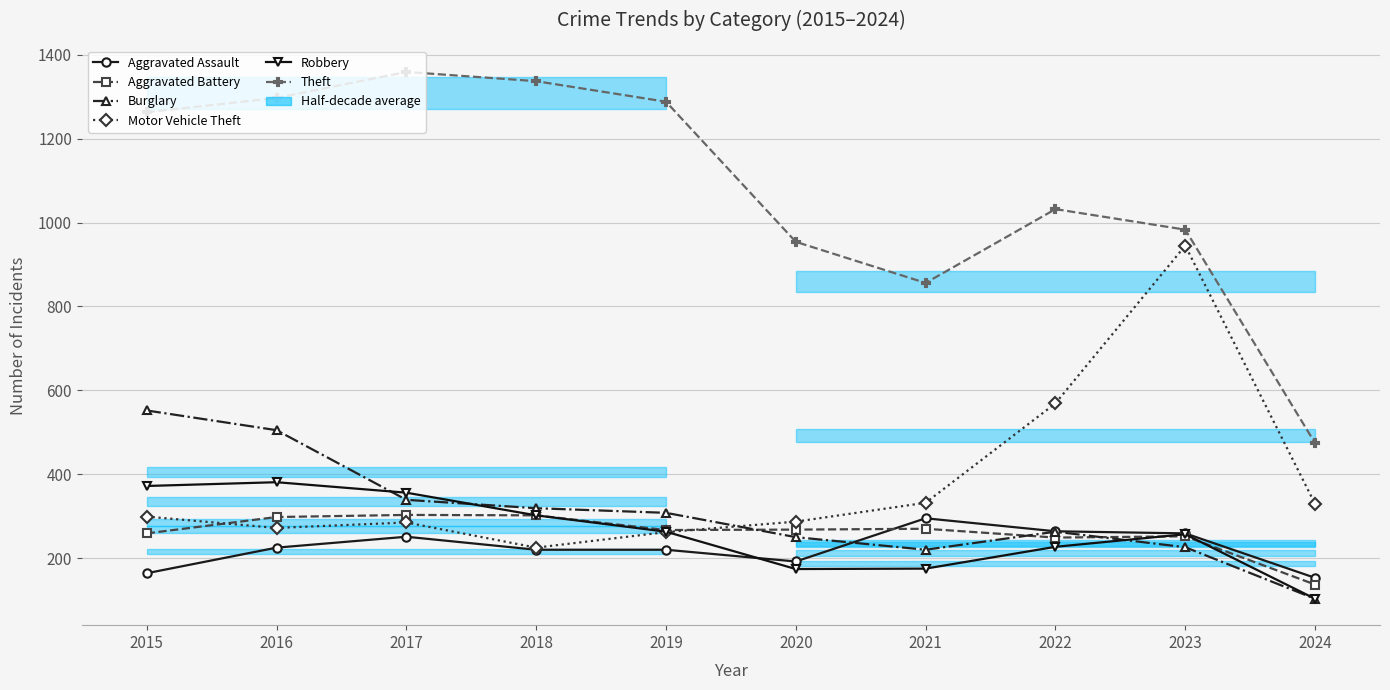

Where do Burglary and Aggravated Battery first cross each other?

2019 and 2020